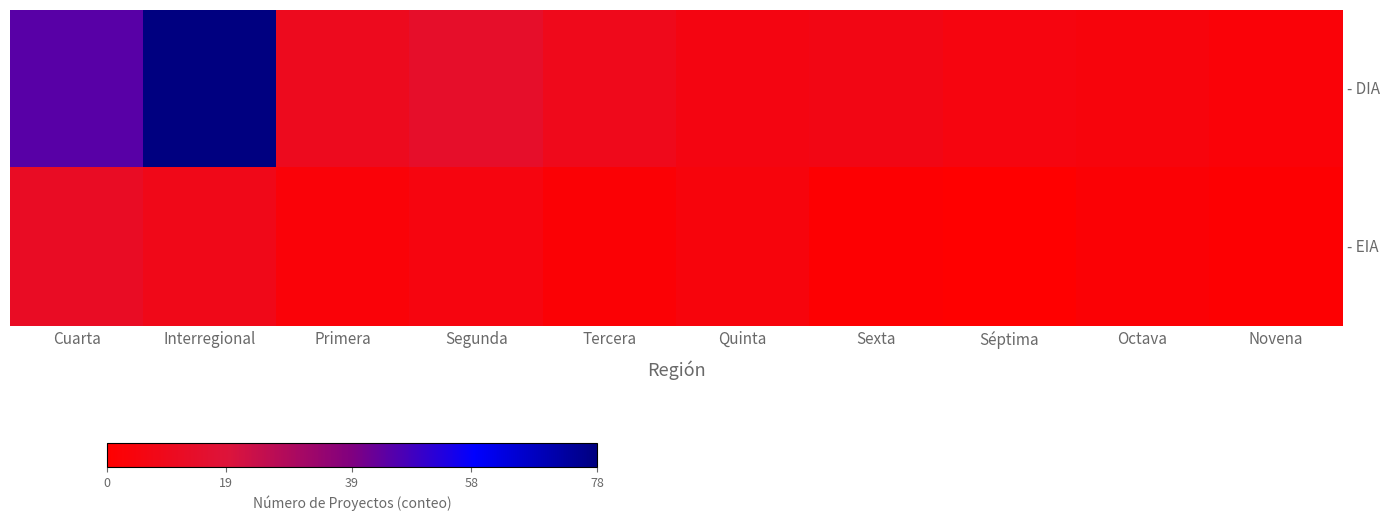

At how many categories does at least one series exceed 46?

1